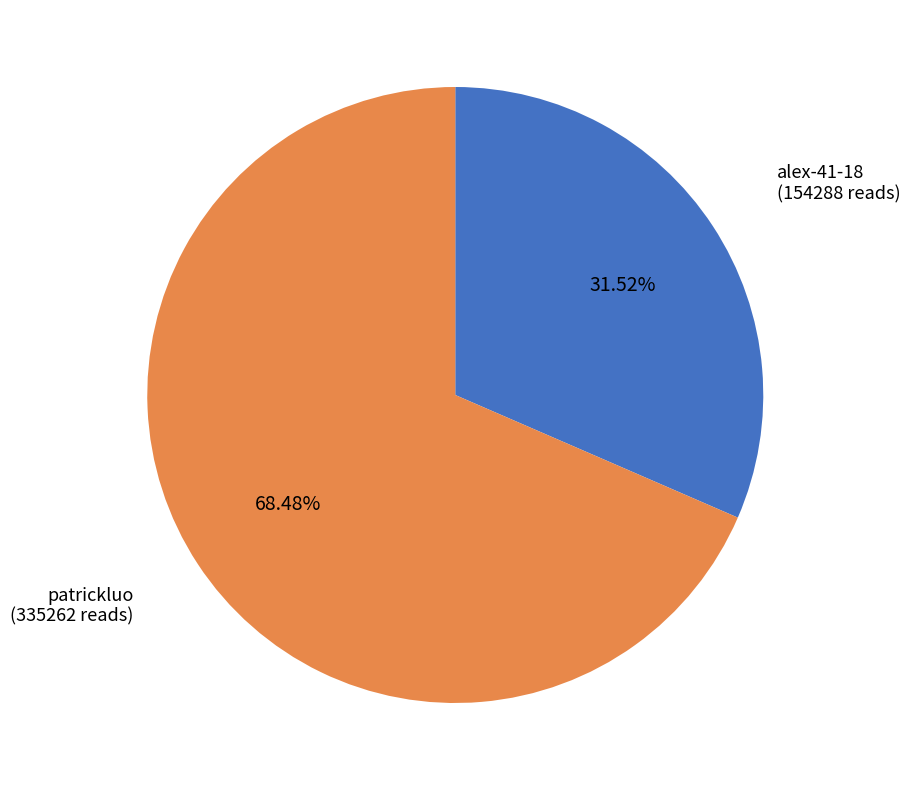

How many segments does this pie chart have?

2